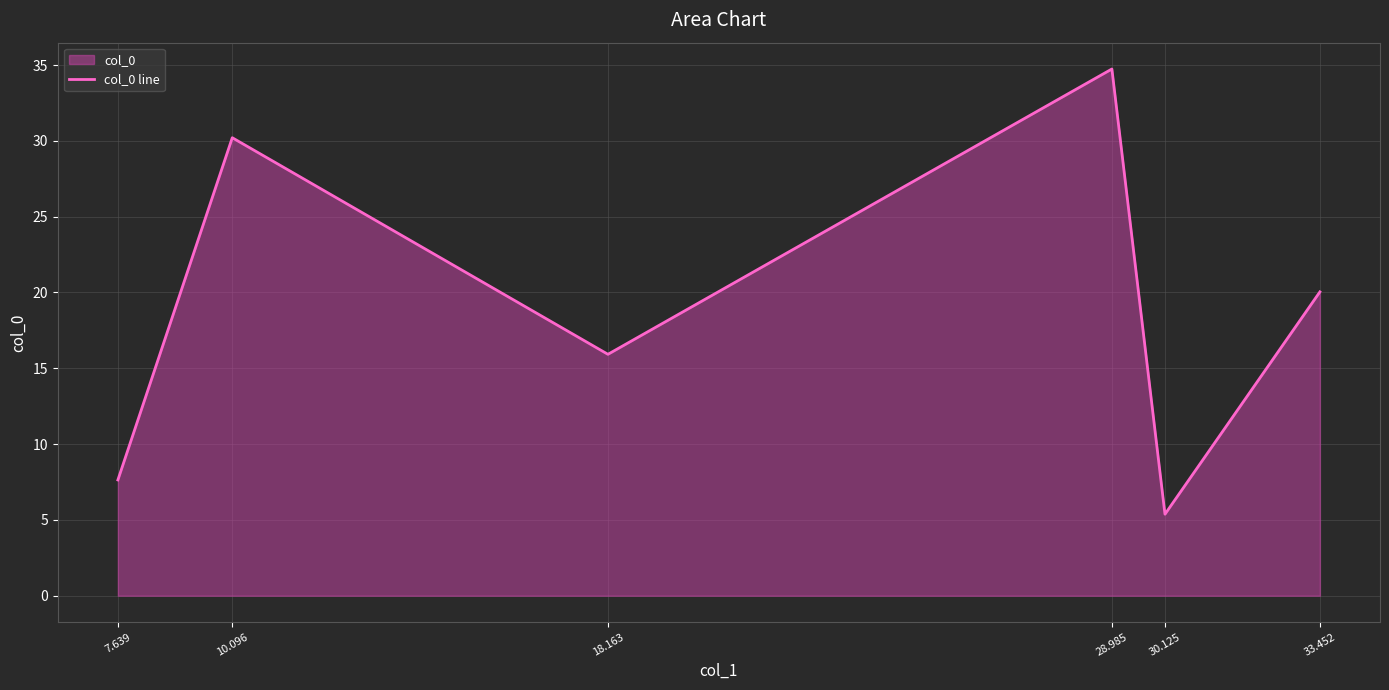

What is the label of the 2nd point from the left?

10.096